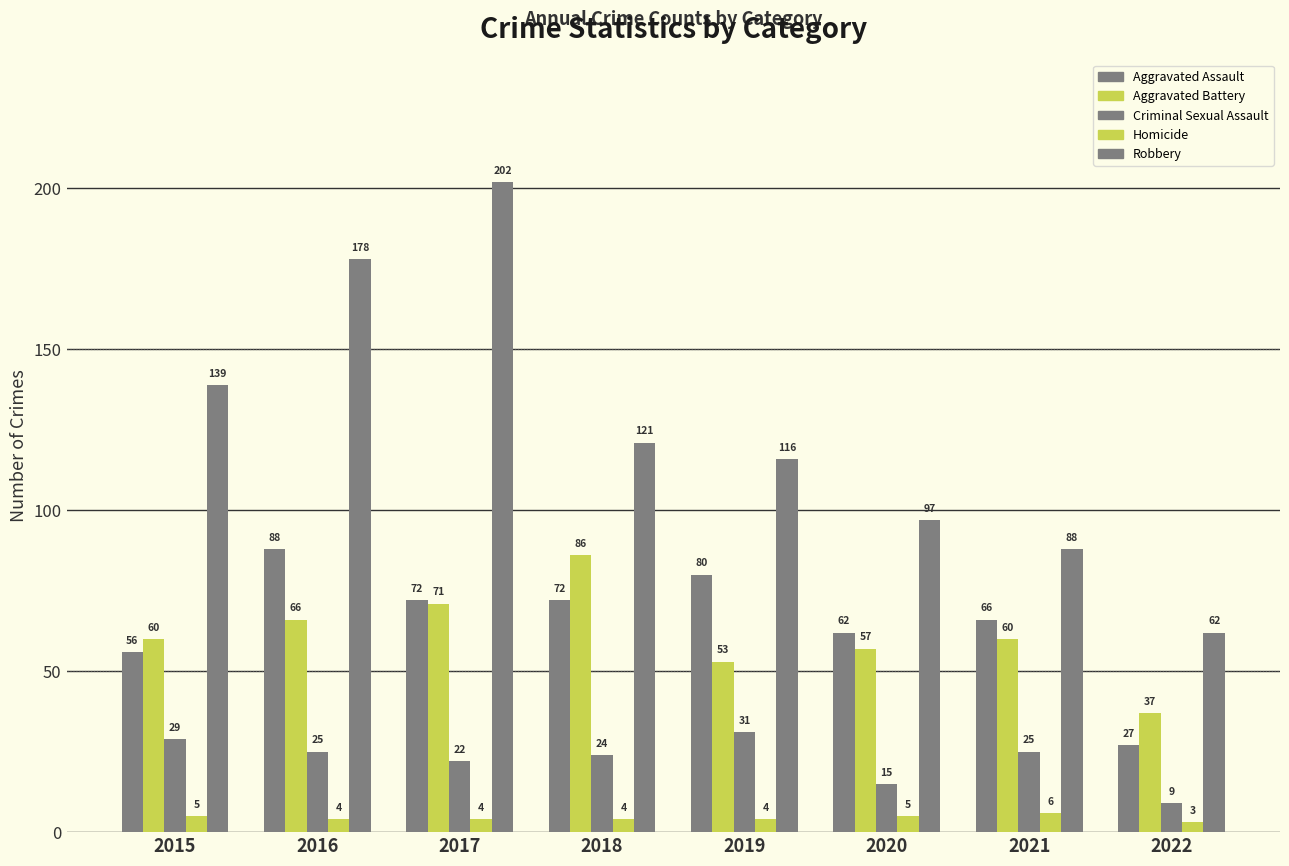

How many series are shown in this chart?

5